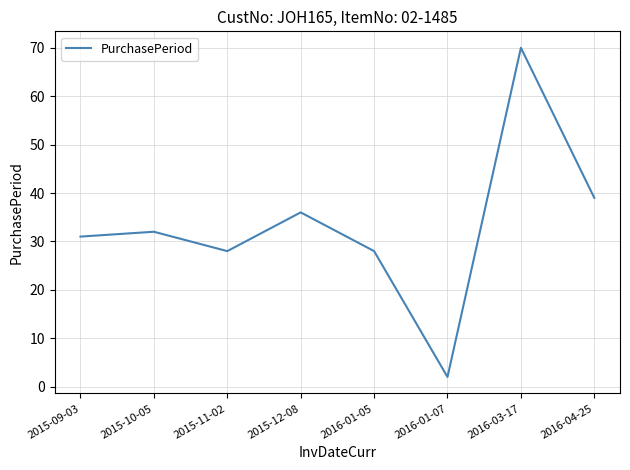

What value does the data have at 2016-04-25, to the nearest 5?

40